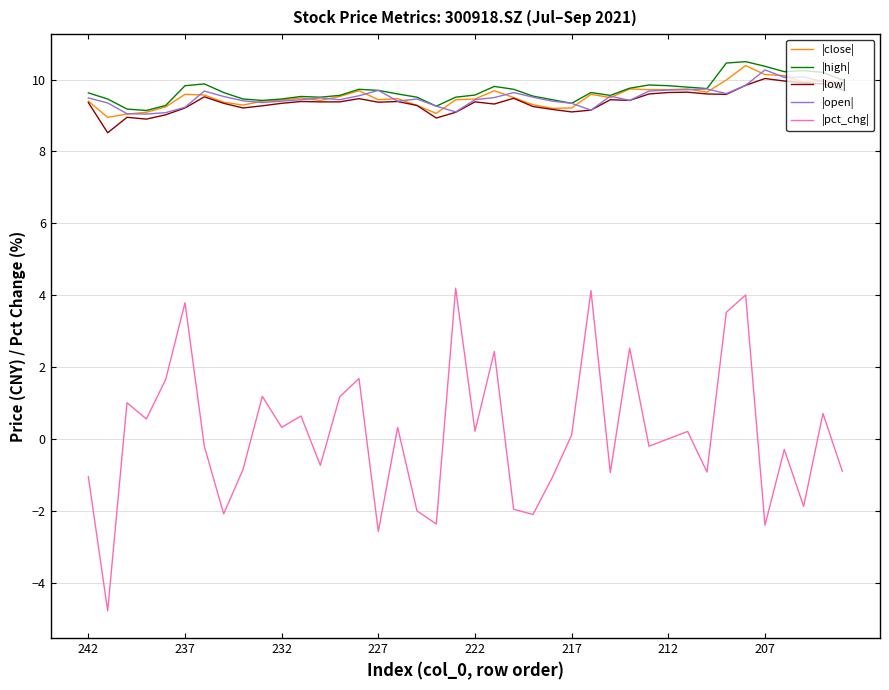

What is the smallest value displayed?

-4.8